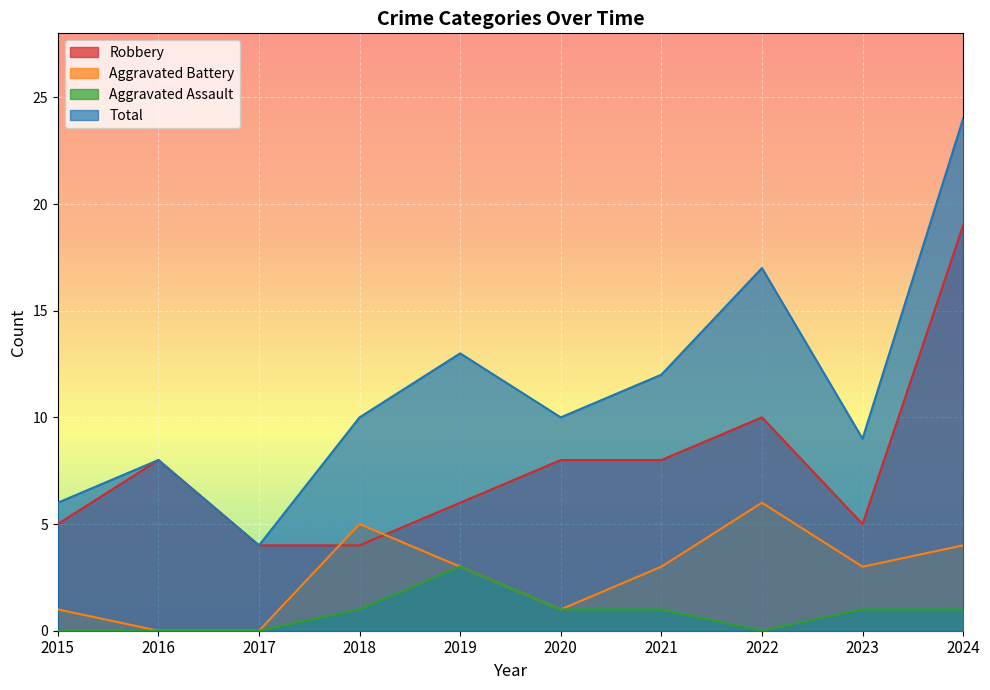

What is the average value of the Aggravated Assault series?

1